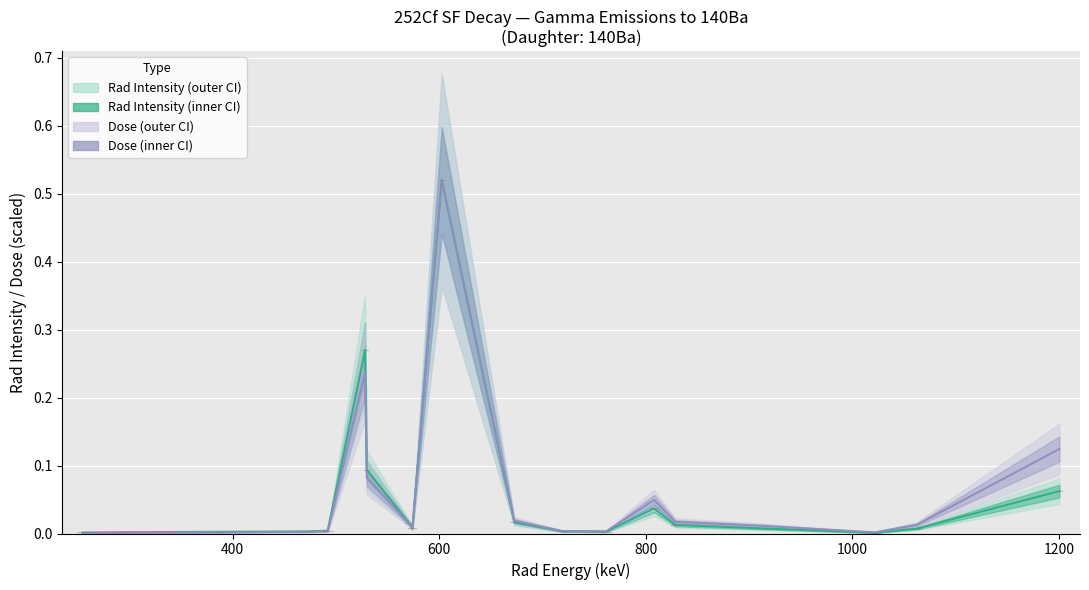

Which series has the largest total across all categories?

Dose (scaled)